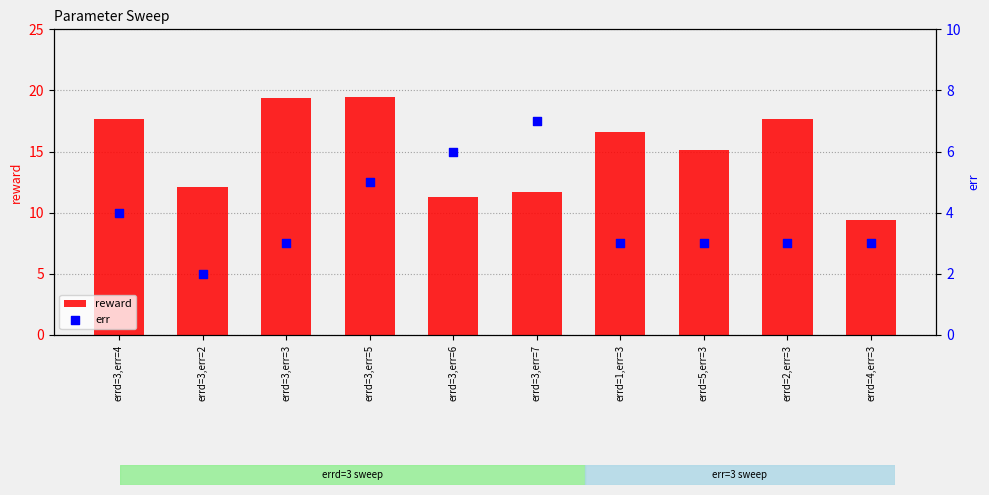

Which series reaches the minimum Y coordinate?

err